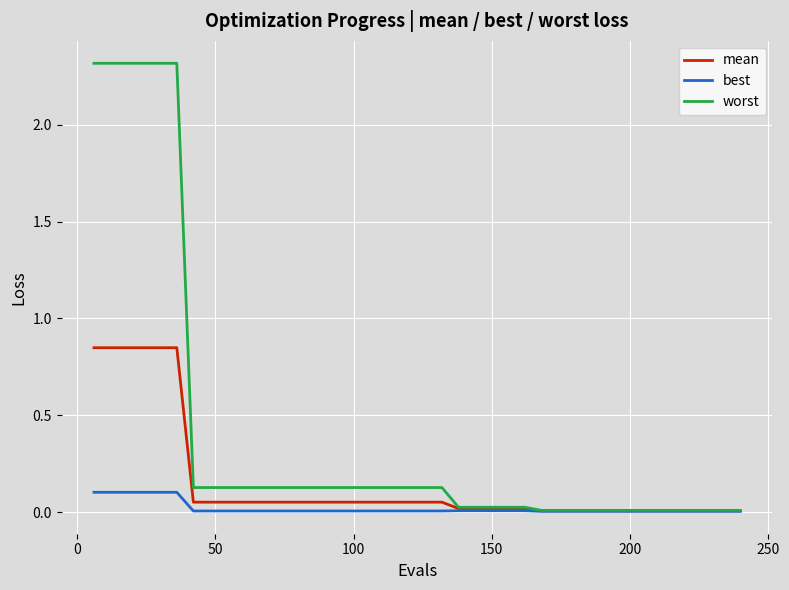

What is the sum of all worst values?

16.2